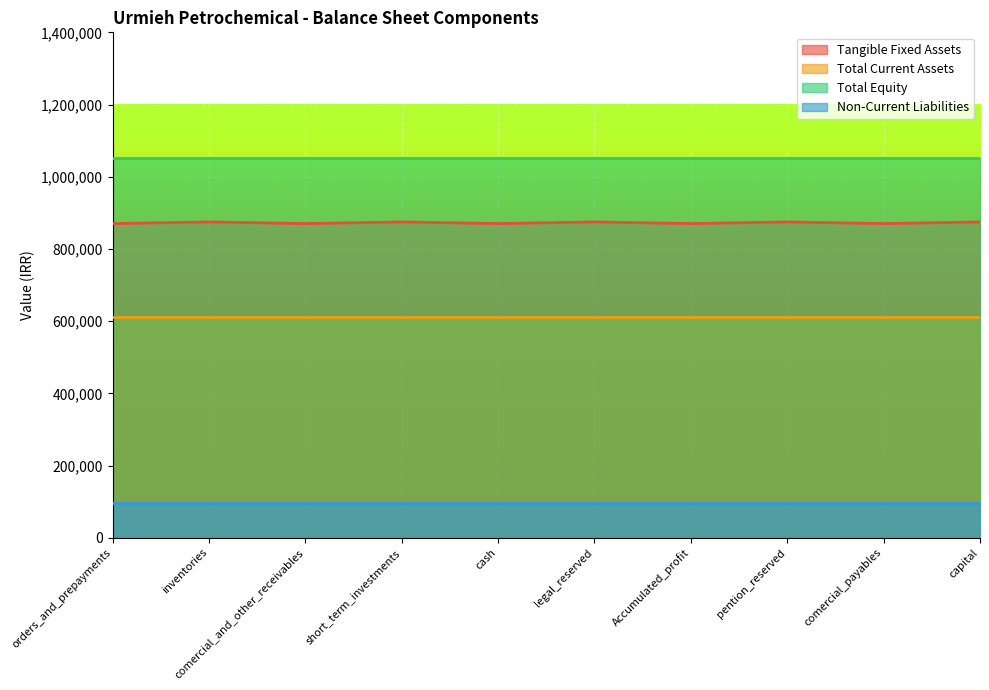

What position from the right is cash?

6